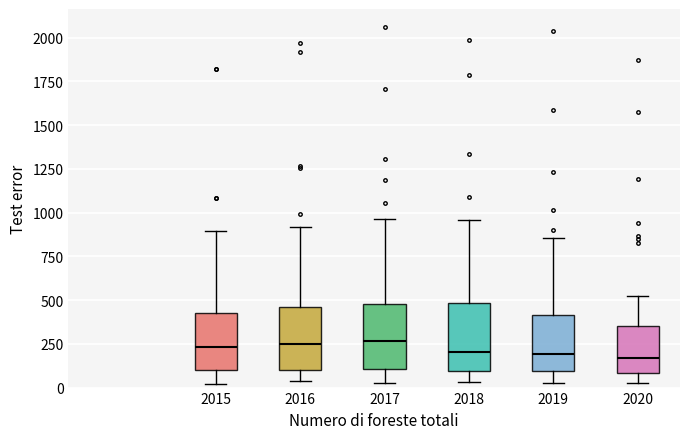

Reading left to right, transcribe this box plot: for each box, give where its median line is, the range the box spans, and where its two whiskers end, as read against the y-axis. The values are not printed on the chart, so give them approximately, as read against the axis.

2015: median 250, box 100 to 450, whiskers 0 to 900
2016: median 250, box 100 to 450, whiskers 50 to 900
2017: median 250, box 100 to 500, whiskers 50 to 950
2018: median 200, box 100 to 500, whiskers 50 to 950
2019: median 200, box 100 to 400, whiskers 50 to 850
2020: median 150, box 100 to 350, whiskers 50 to 550